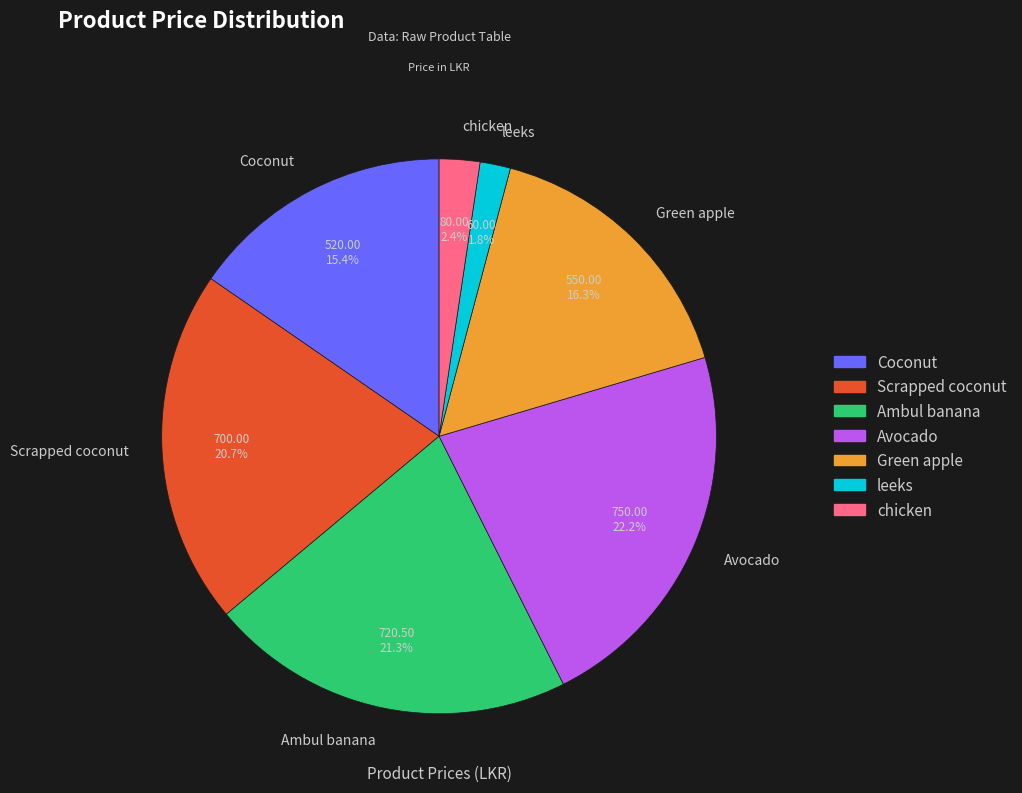

Do Scrapped coconut and Avocado together represent more than half of the pie?

No